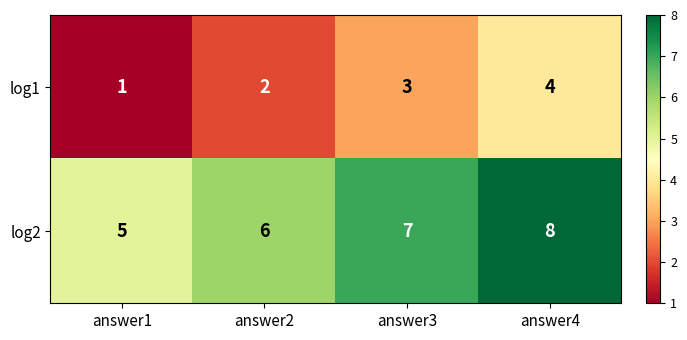

Reading left to right, transcribe all the data shown in this chart.

log1: answer1=1	answer2=2	answer3=3	answer4=4
log2: answer1=5	answer2=6	answer3=7	answer4=8